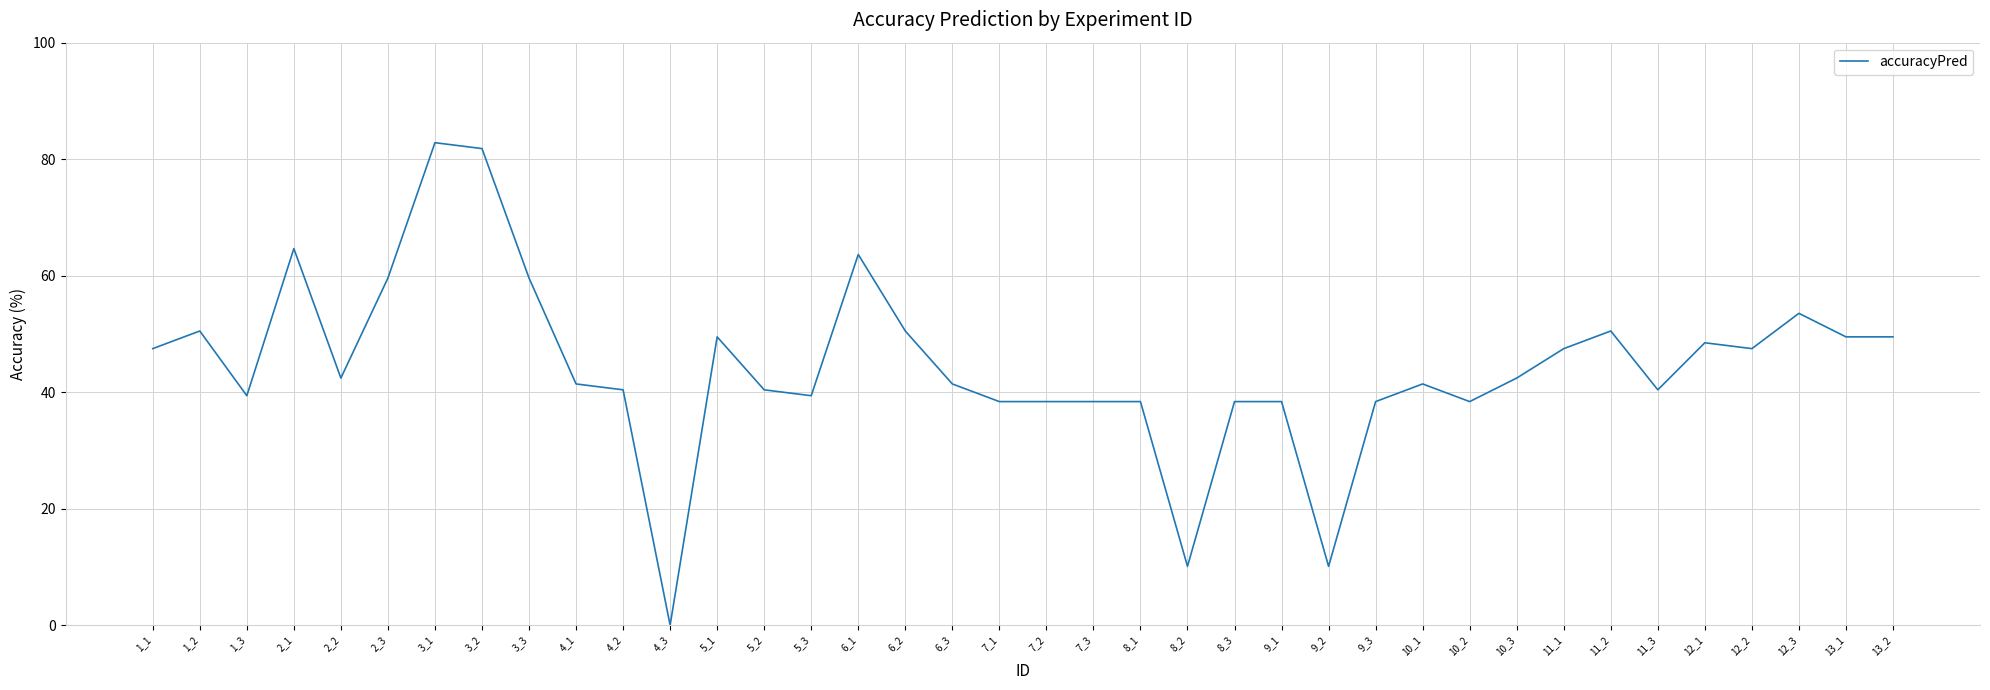

Which category has the lowest value across all series?

4_3